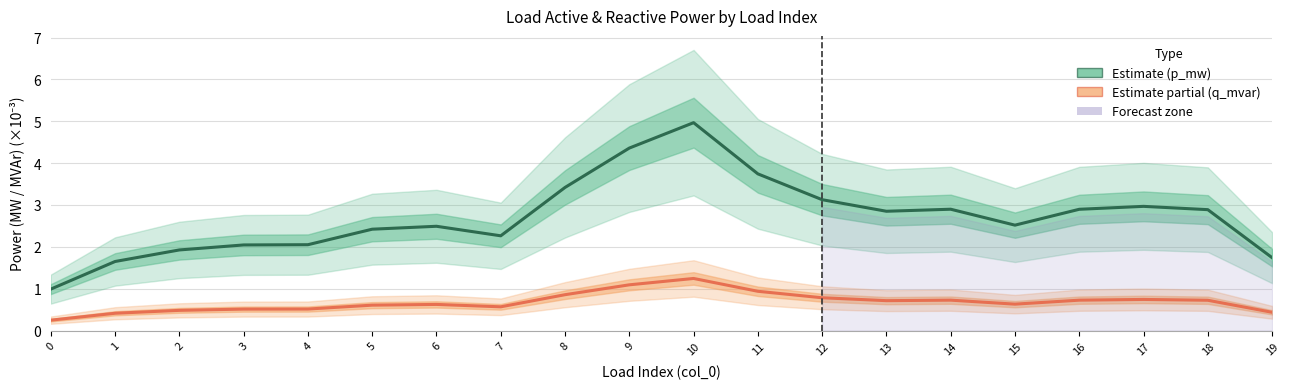

Count the number of categories in the chart.

20